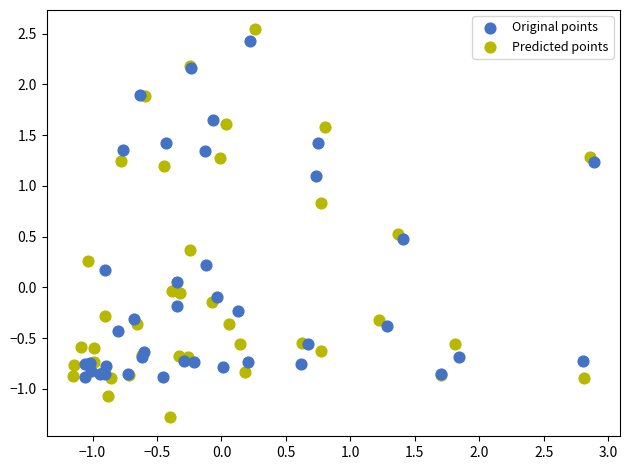

Which series contains the lowest Y value?

Predicted points